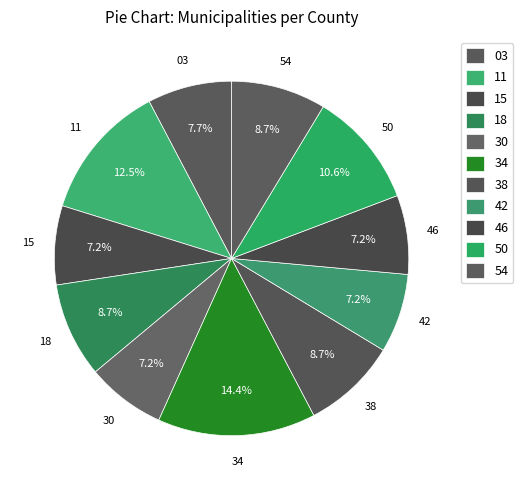

To the nearest percent, what is the average slice percentage?

9%